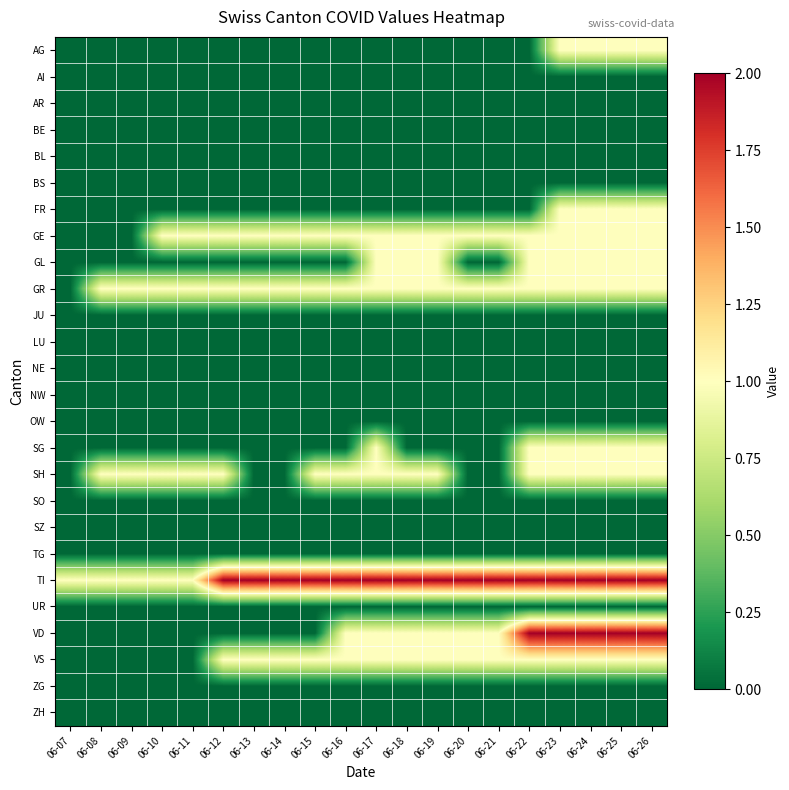

Which category has the lowest value across all series?

06-07